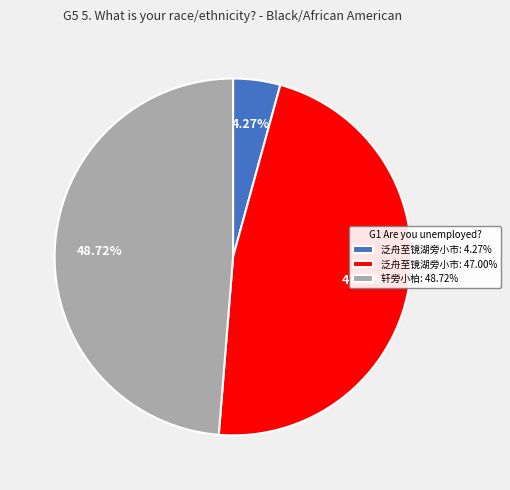

How many slices are in this pie chart?

3